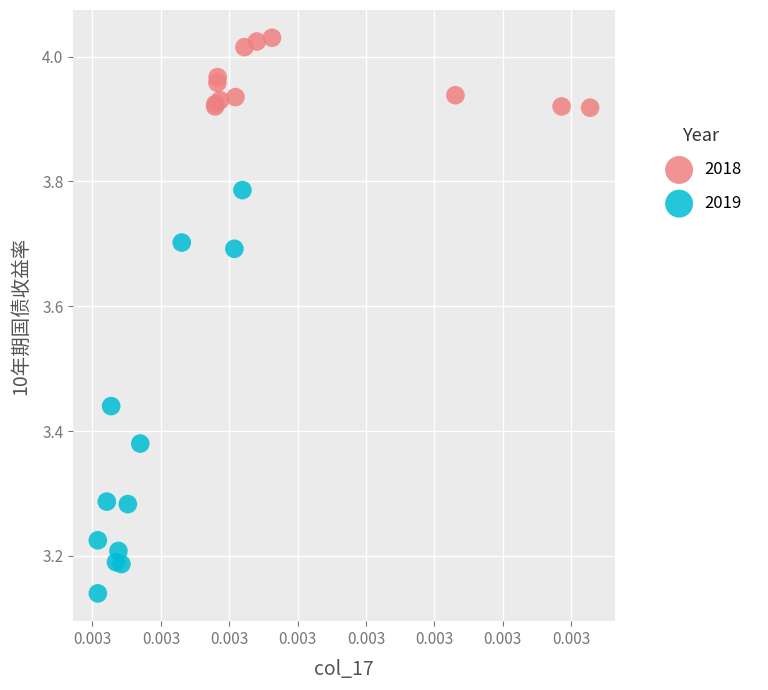

Which series has the largest Y range (max minus min)?

2019